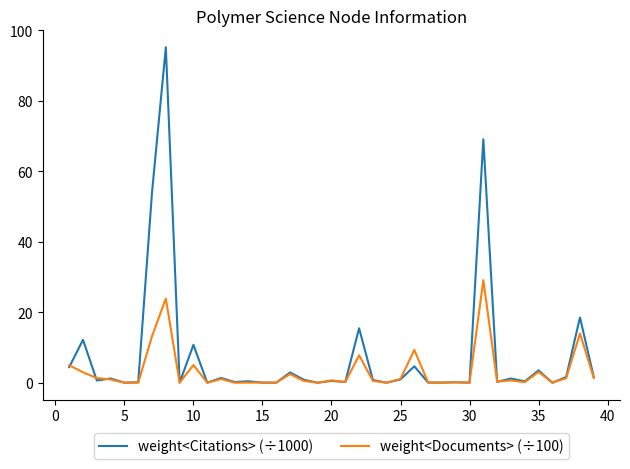

Rank the series by their maximum value, from highest to lowest.

weight<Citations> (÷1000), weight<Documents> (÷100)